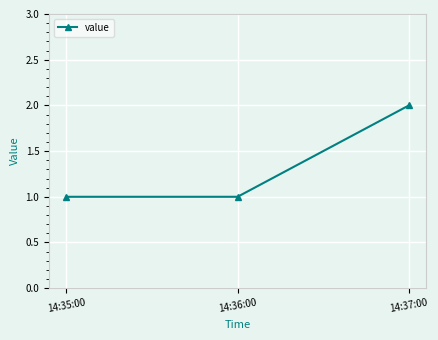

What is the average value?

1